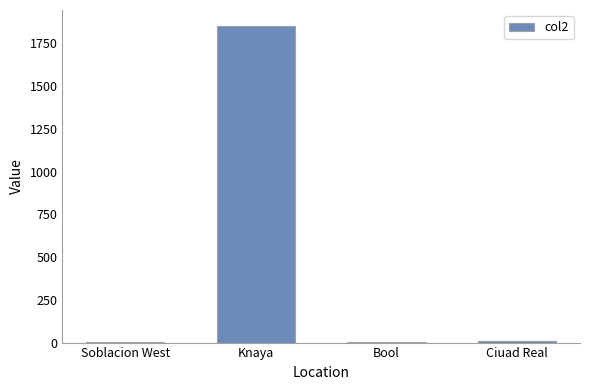

Is it true that the value at Soblacion West is 4.2?

True